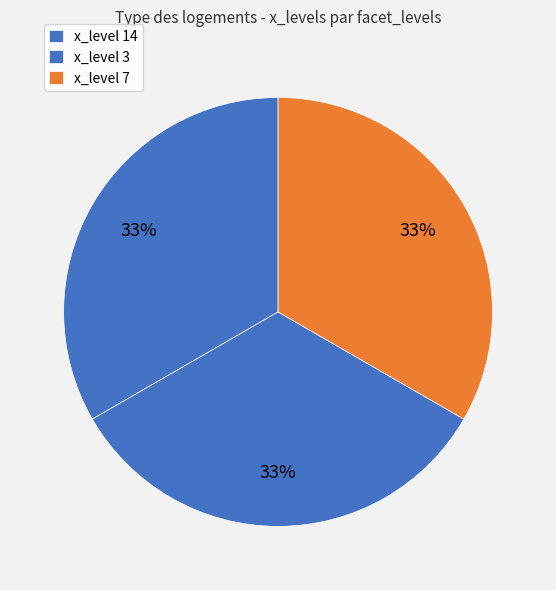

To the nearest percent, what is the average slice percentage?

33%